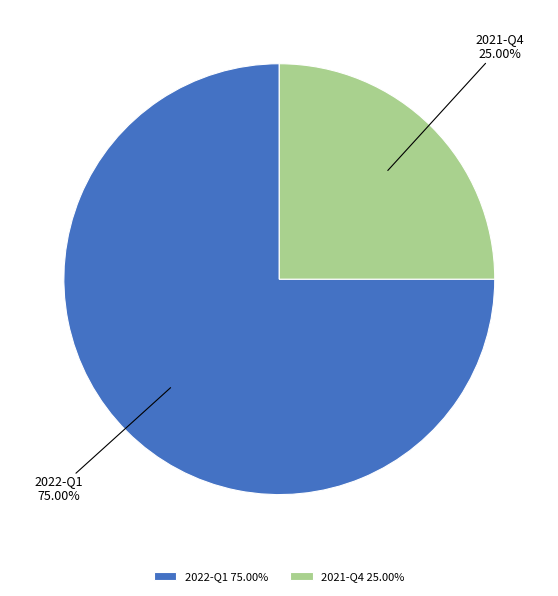

The 2021-Q4 slice represents 25% of the pie. True or false?

True